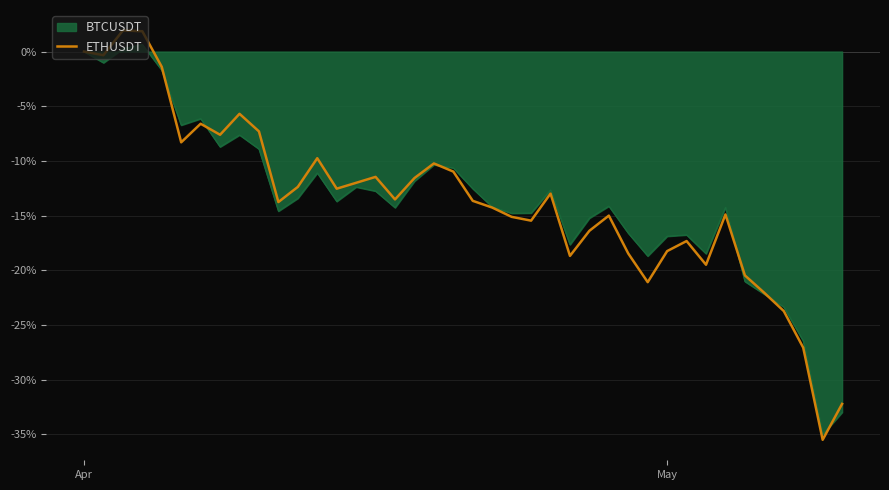

What is the maximum value shown in the chart?

1.9